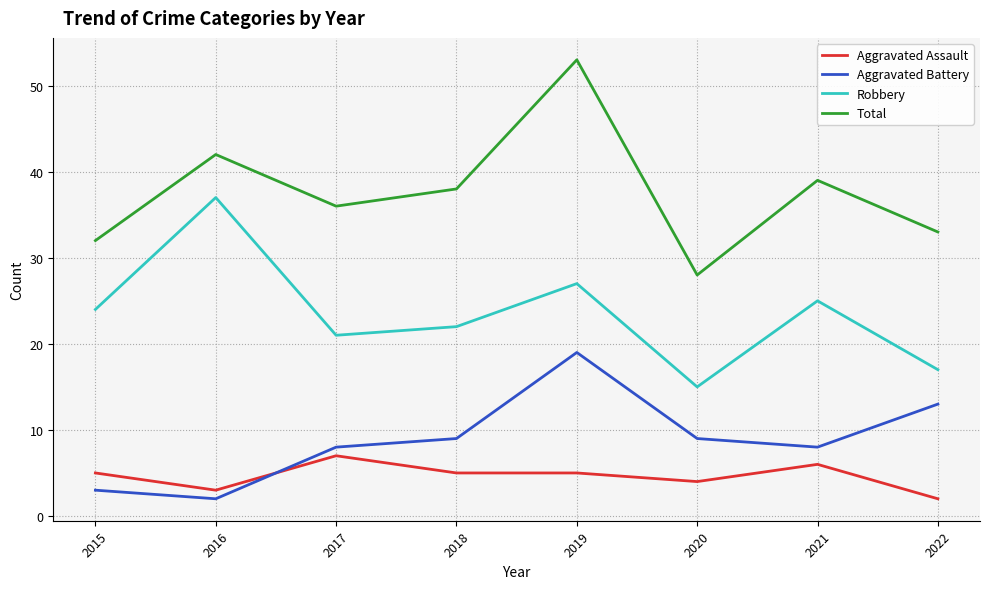

Is the value of Robbery at 2018 greater than the value of Total at 2016?

No